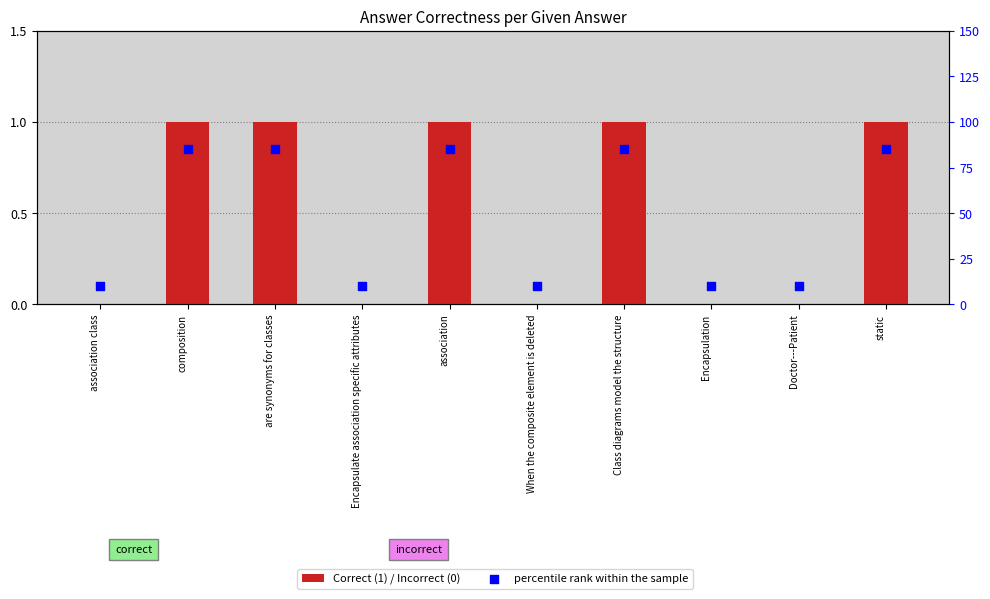

What are all the series names shown in the legend?

Correct (1) / Incorrect (0), percentile rank within the sample